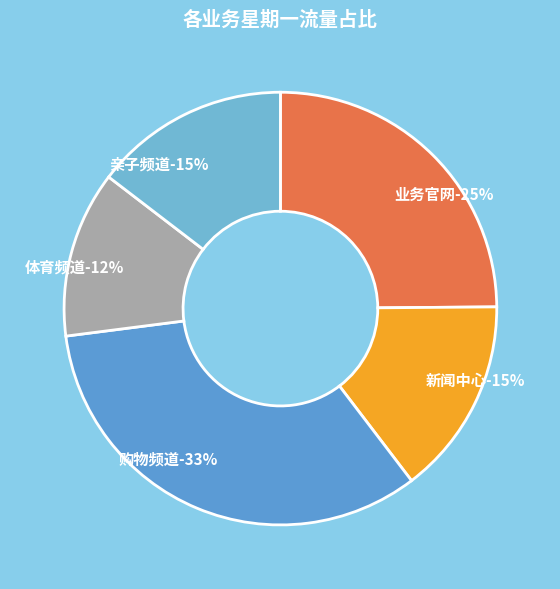

Is the sum of 业务官网 and 新闻中心 greater than half?

No